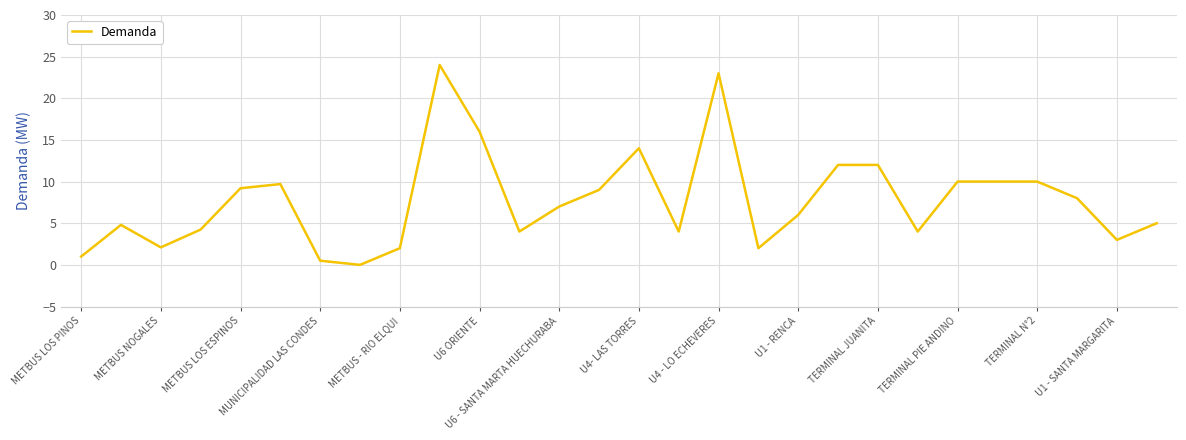

What is the maximum value shown in the chart?

24.0